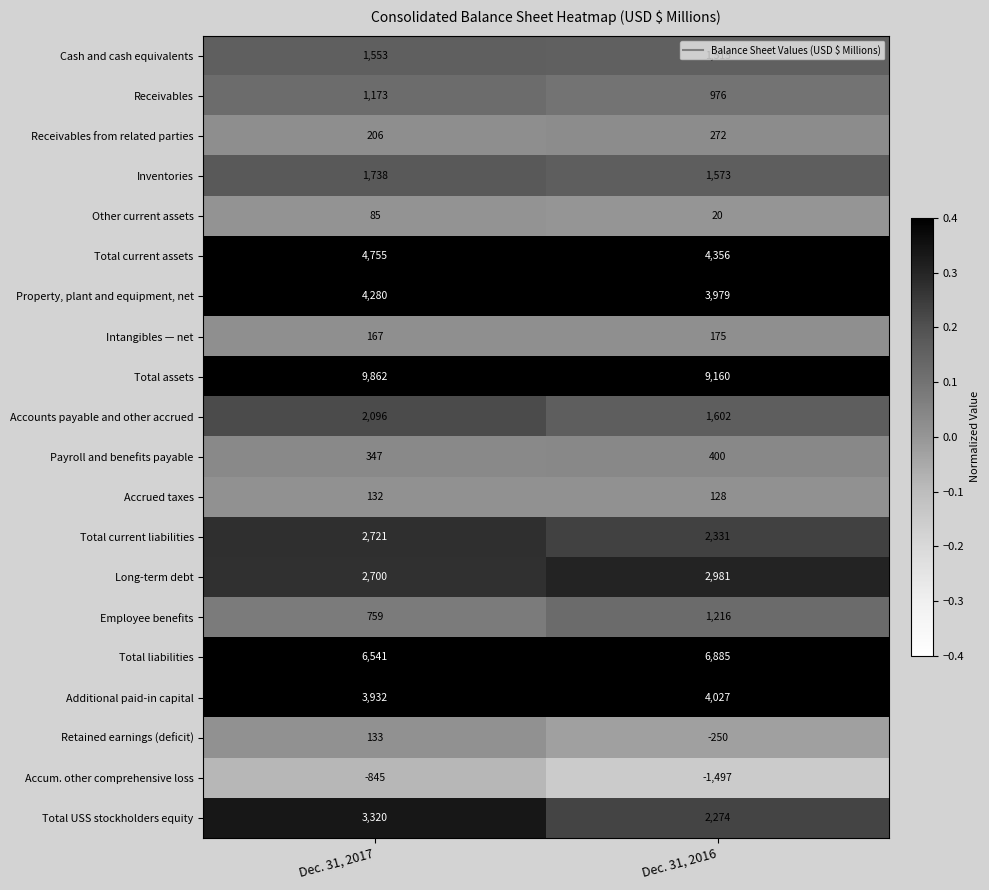

Is it true that Total current liabilities equals 4001 at Dec. 31, 2017?

False